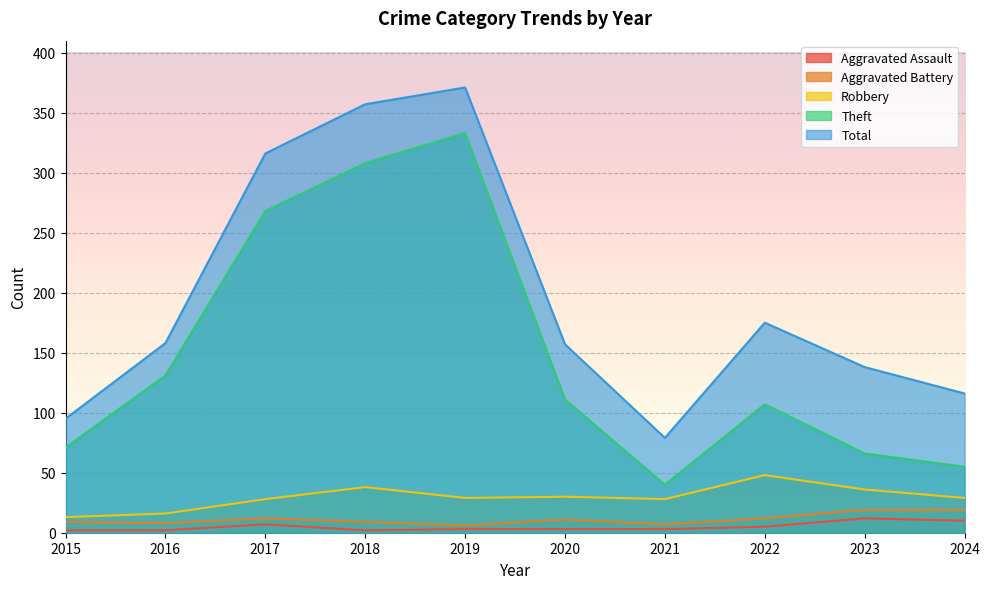

True or false: Robbery has a value of 48 at 2022.

True